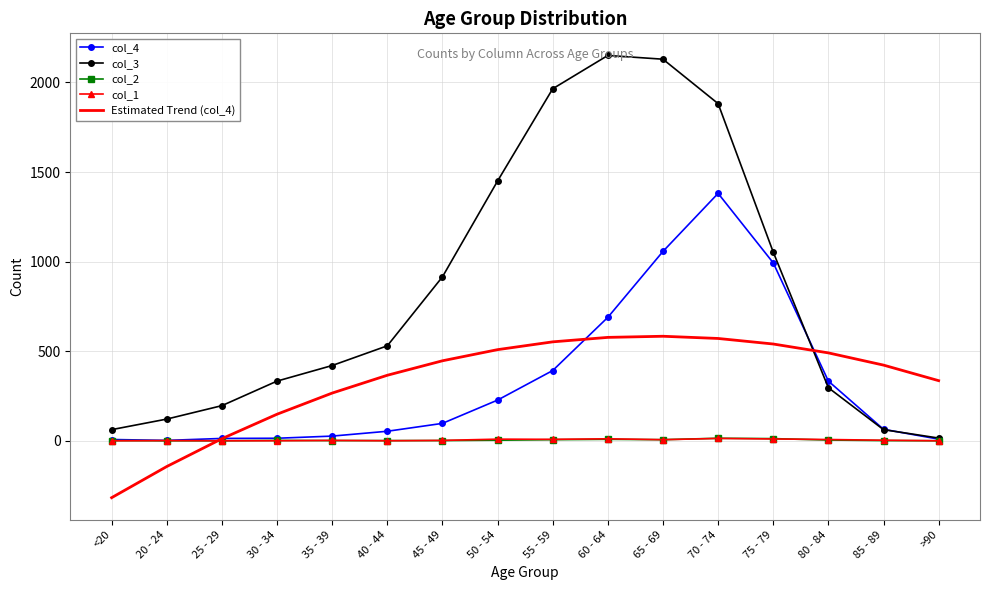

Between 45 - 49 and 75 - 79, which series saw the biggest shift?

col_4